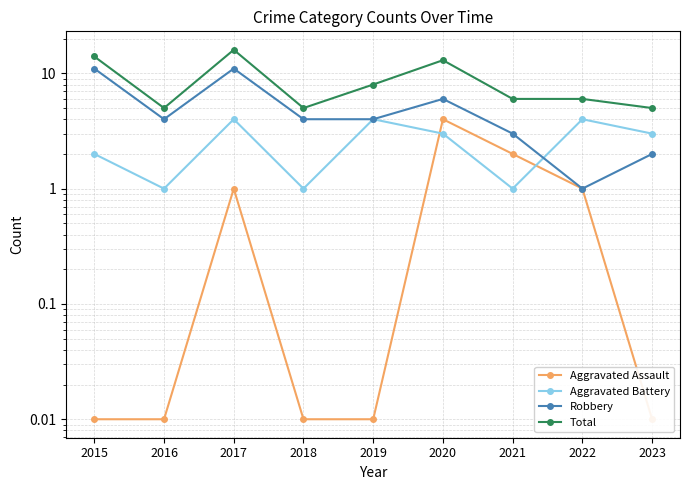

True or false: Robbery has a value of 6.5 at 2018.

False